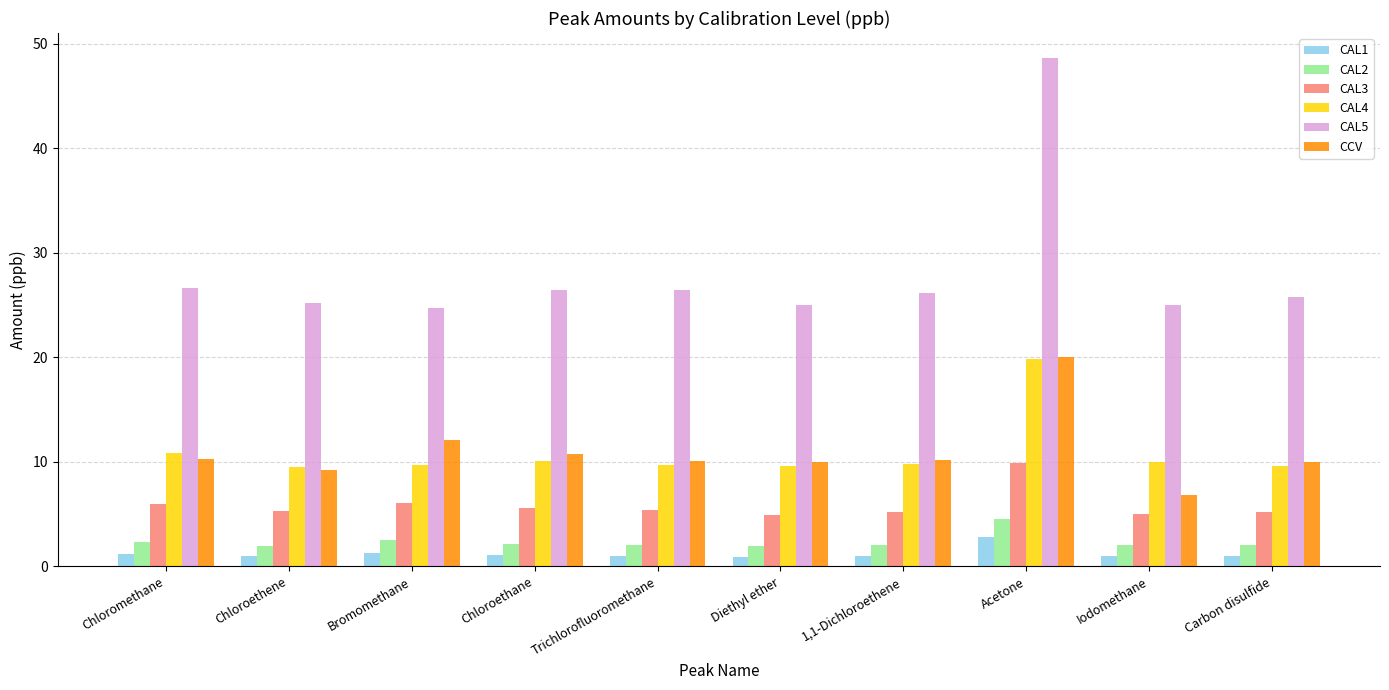

What is the value of the CAL4 bar at the 9th from the left?

10.0